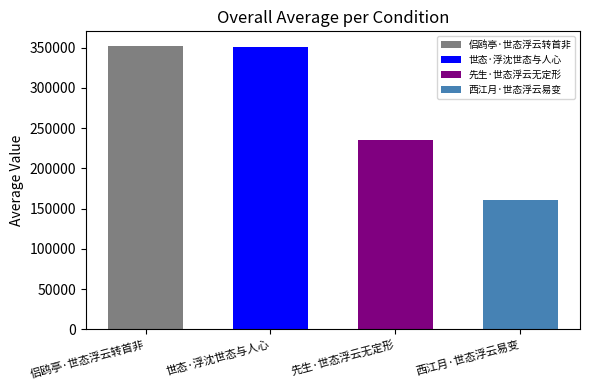

What is the change in value from 世态·浮沈世态与人心 to 西江月·世态浮云易变?

-190373